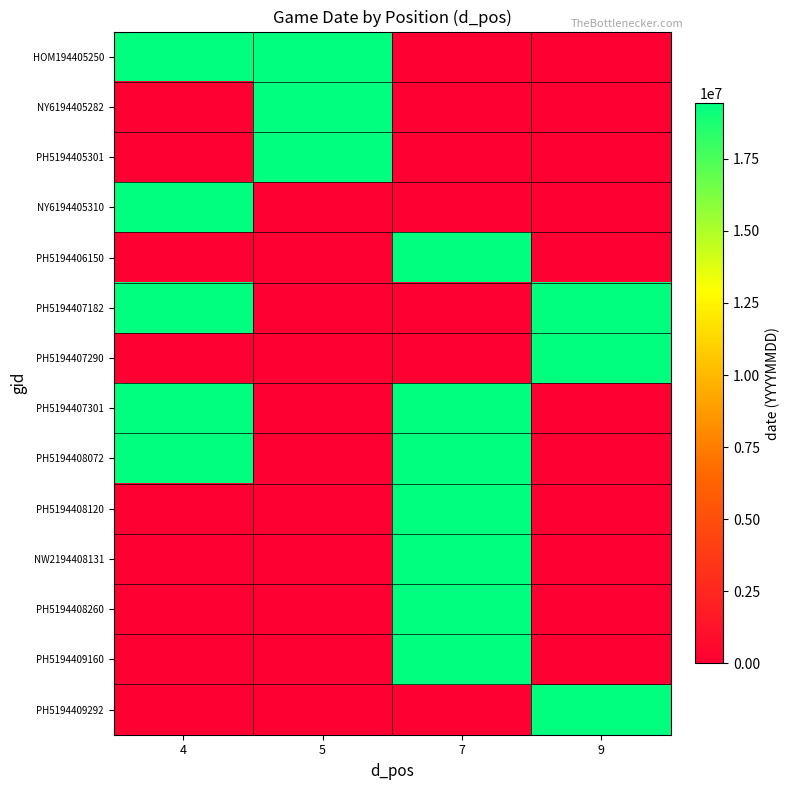

Which label corresponds to the smallest value in the chart?

7